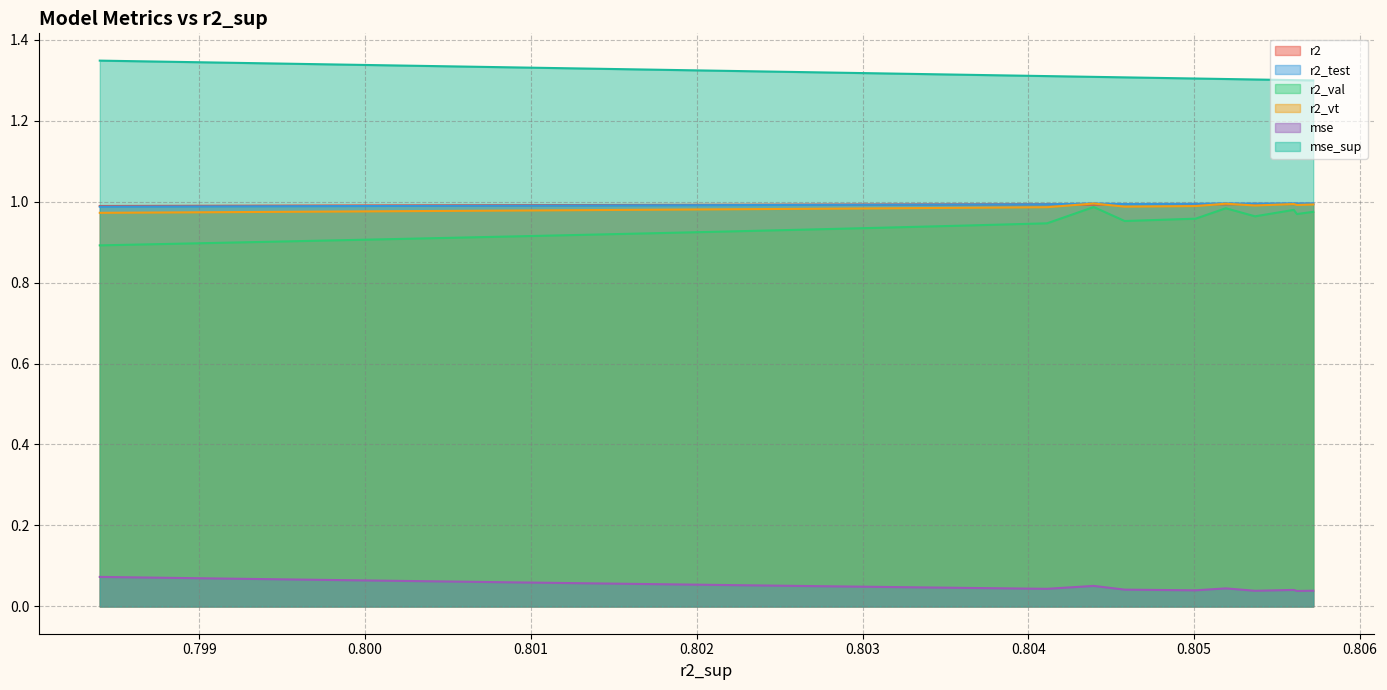

Which has a higher value, model_14_7_11 or model_14_7_9?

model_14_7_9